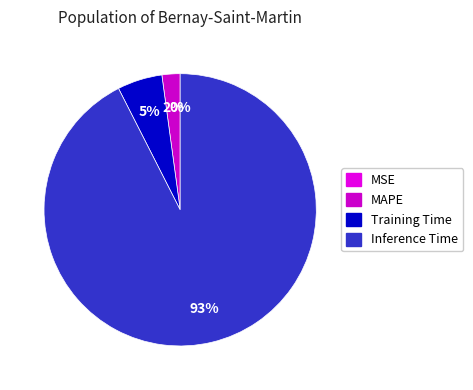

How much of the chart is everything except Training Time?

94.7%